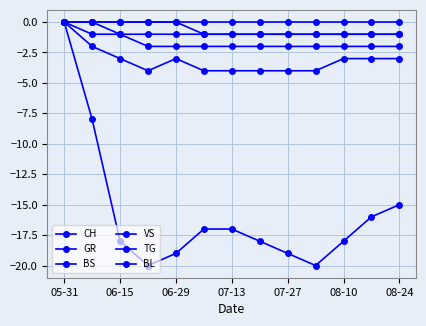

How many values in the TG series exceed -1?

5